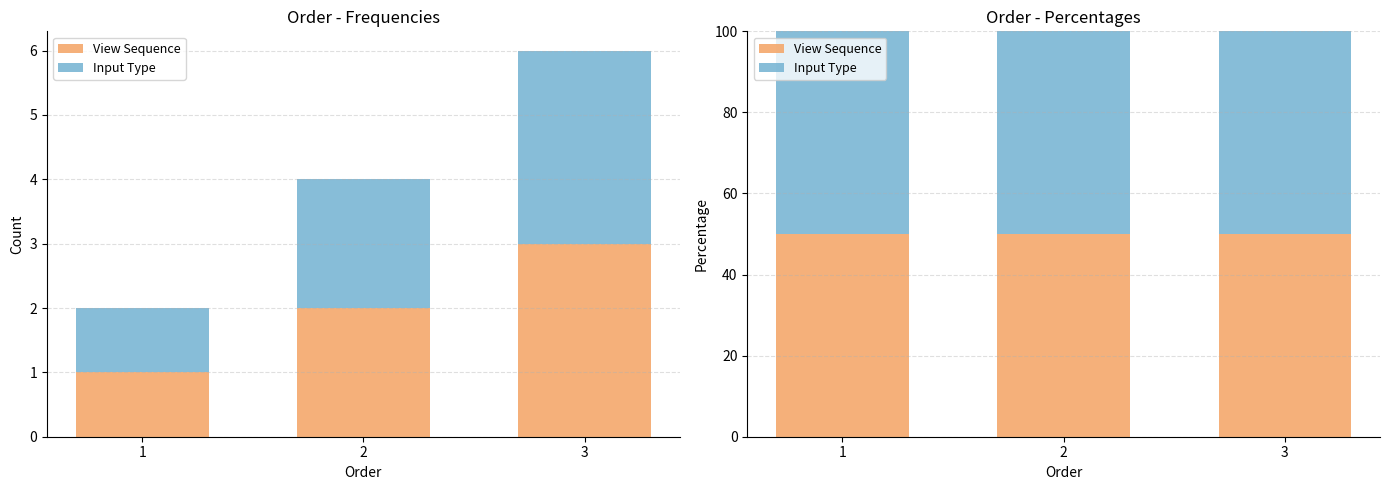

Read the Input Type value at 3.

3